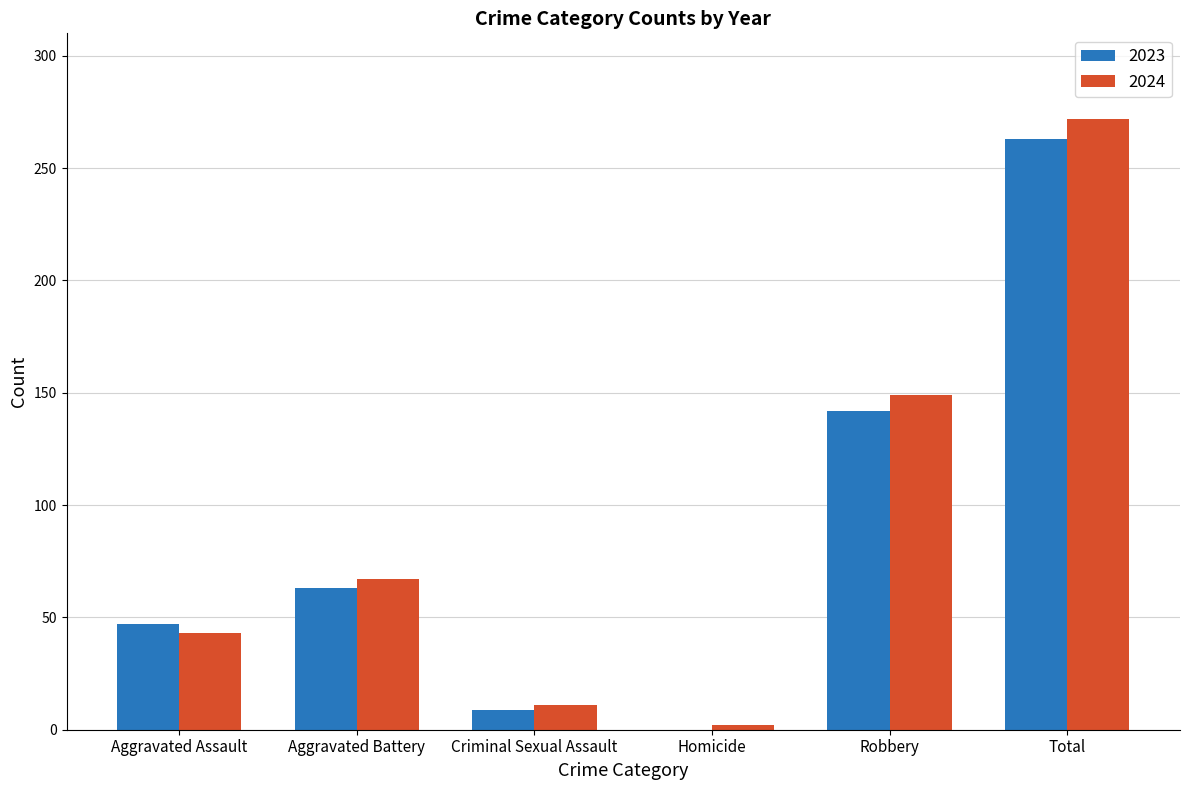

Which label corresponds to the largest value in the chart?

Total